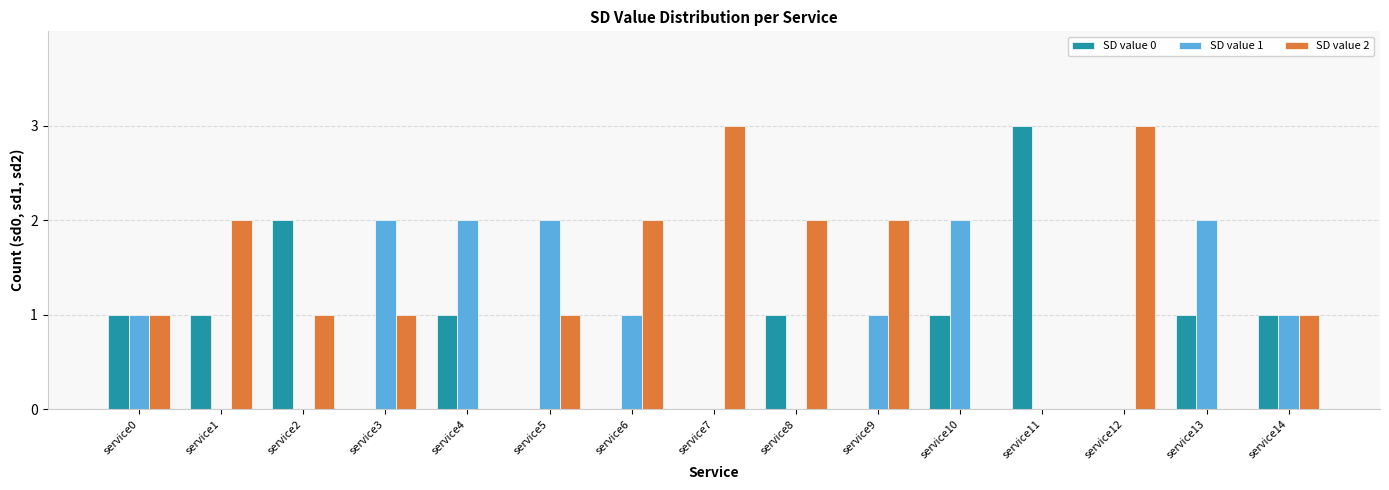

What is the total value across all series at service4?

3